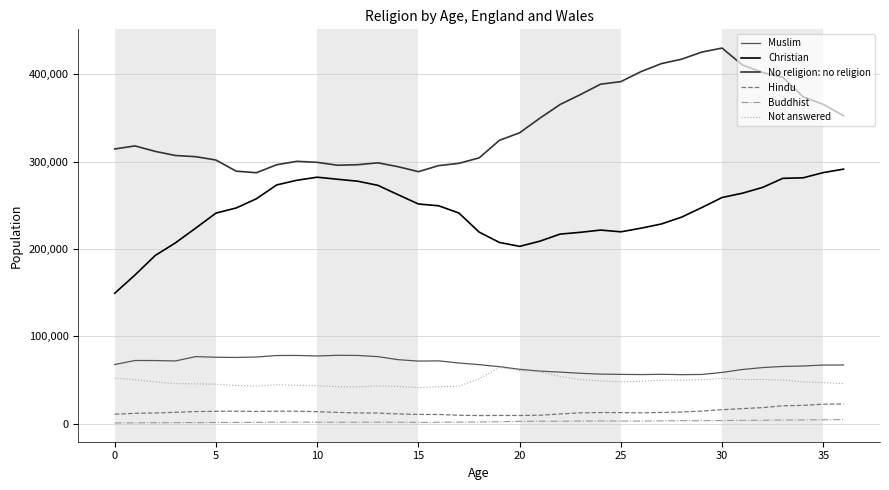

Count the number of categories in the chart.

37